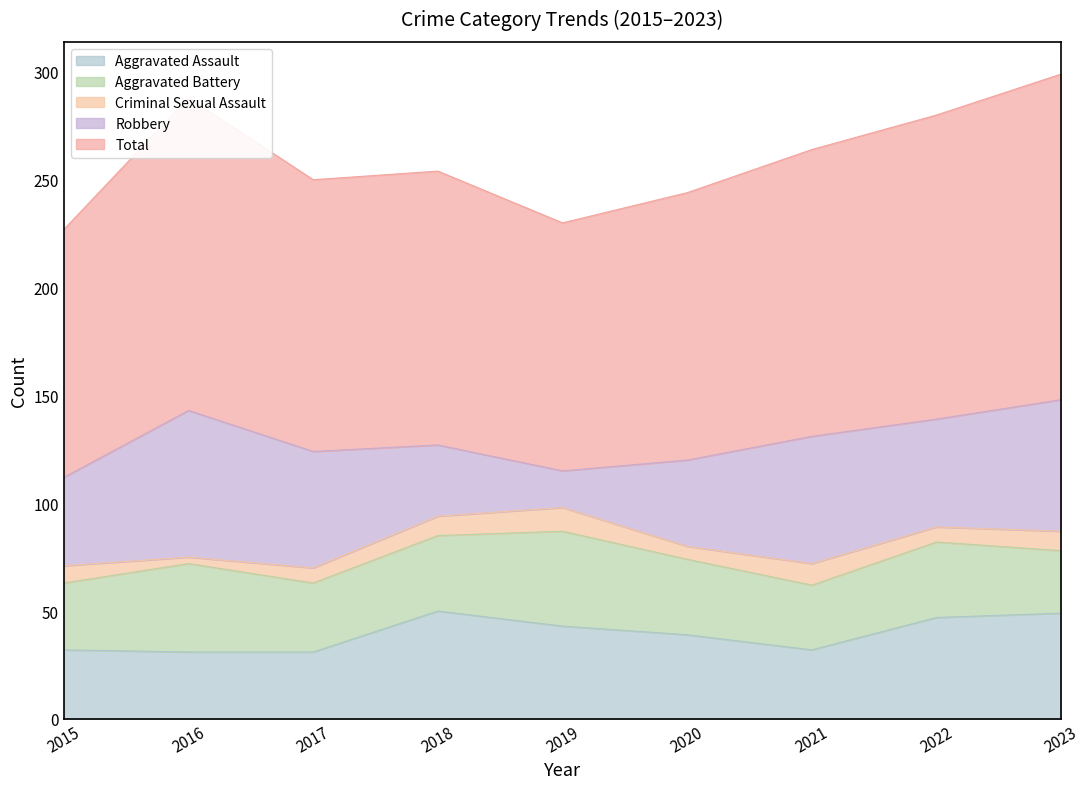

Where is the first local minimum for Aggravated Assault?

2021